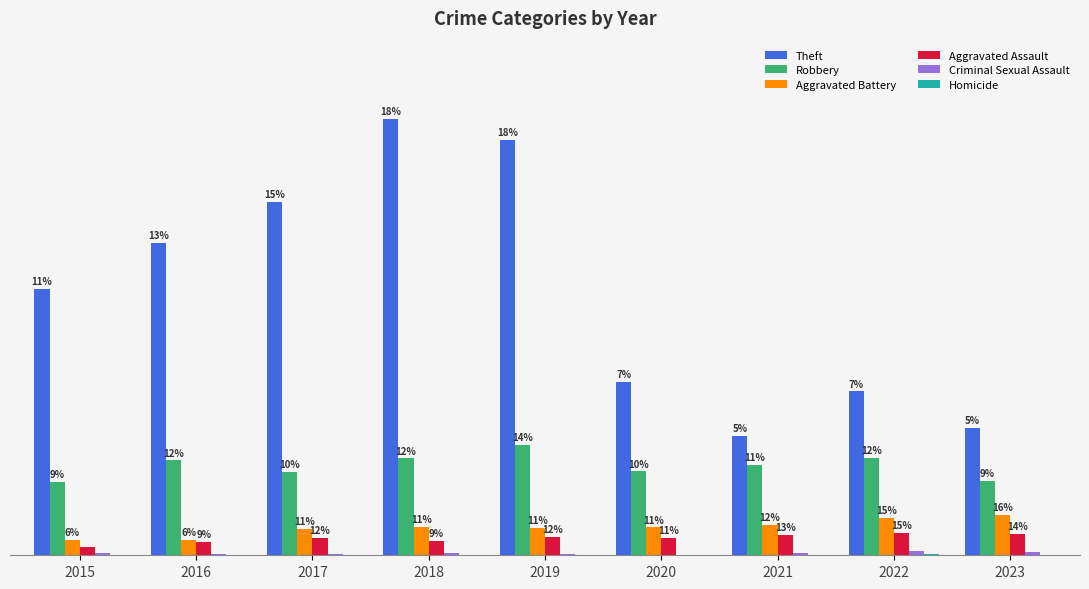

Are the bars grouped side by side (vs. stacked)?

Yes